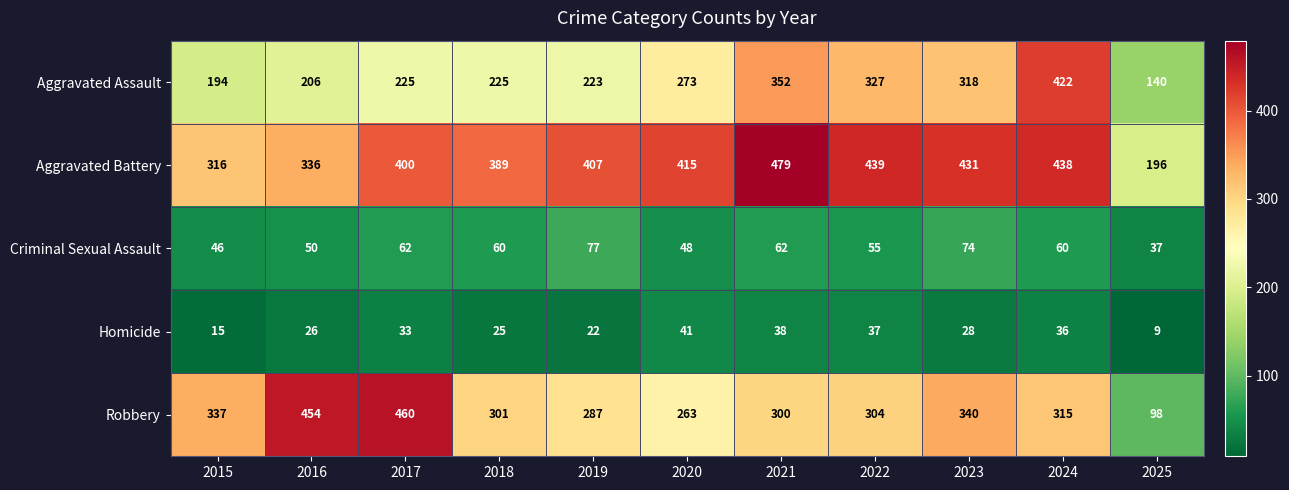

How many distinct data groups are displayed?

5